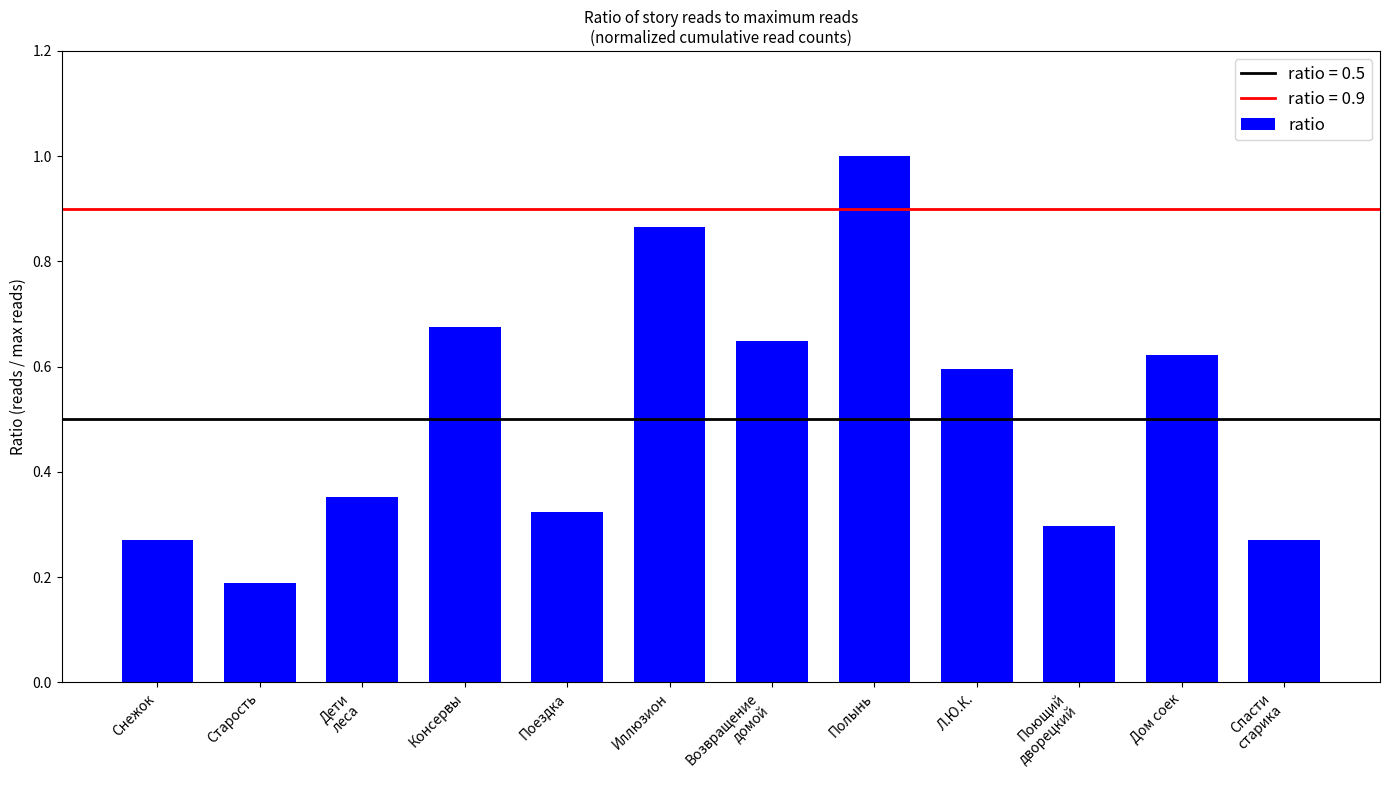

What is the sum of the values at Иллюзион and Полынь?

1.9